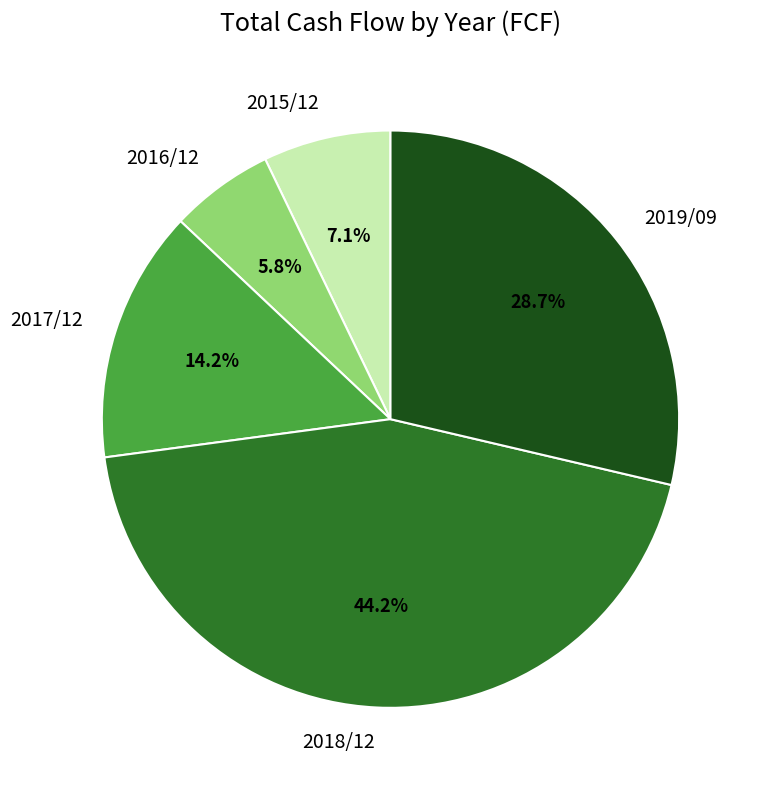

Rank the categories by value from lowest to highest.

2016/12, 2015/12, 2017/12, 2019/09, 2018/12